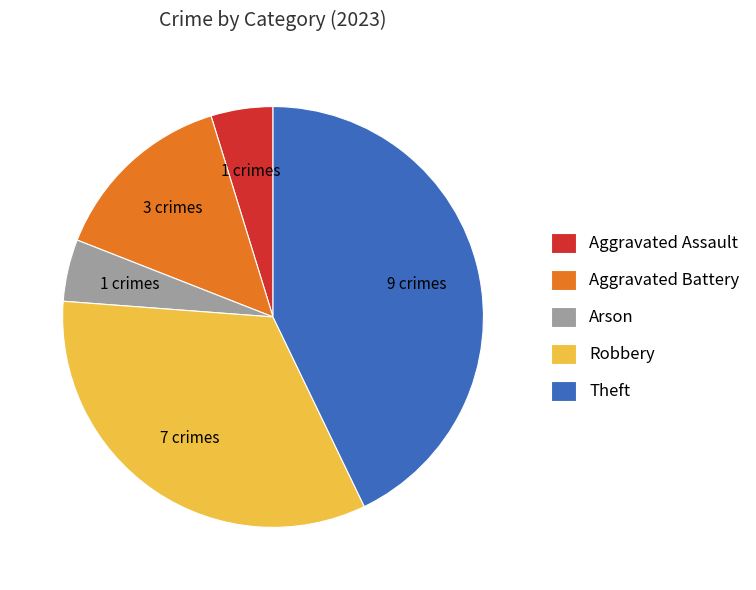

Is the sum of Aggravated Battery and Theft greater than half?

Yes